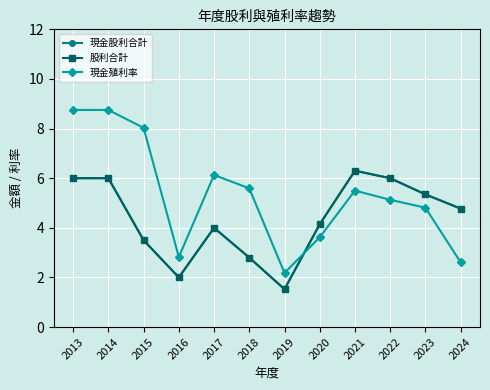

Which has a higher value, 2017 or 2019?

2017